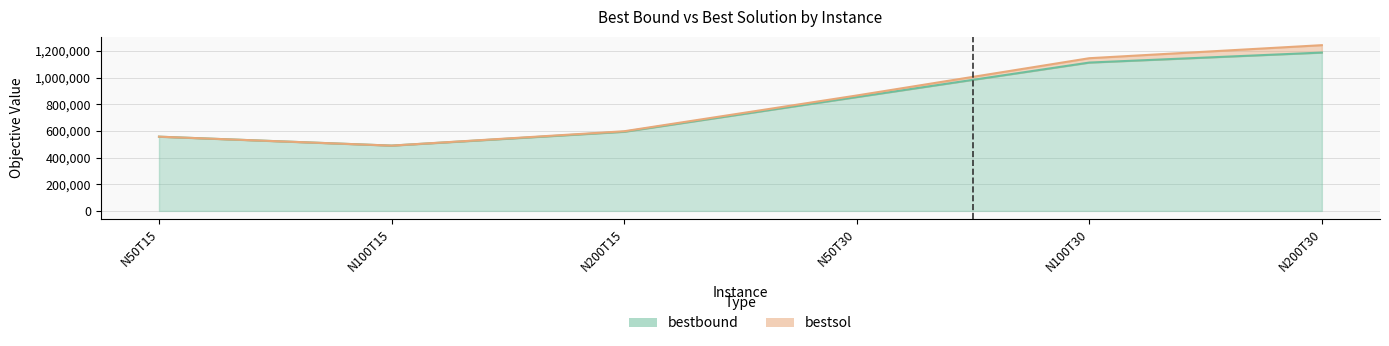

Which label corresponds to the smallest value in the chart?

N100T15